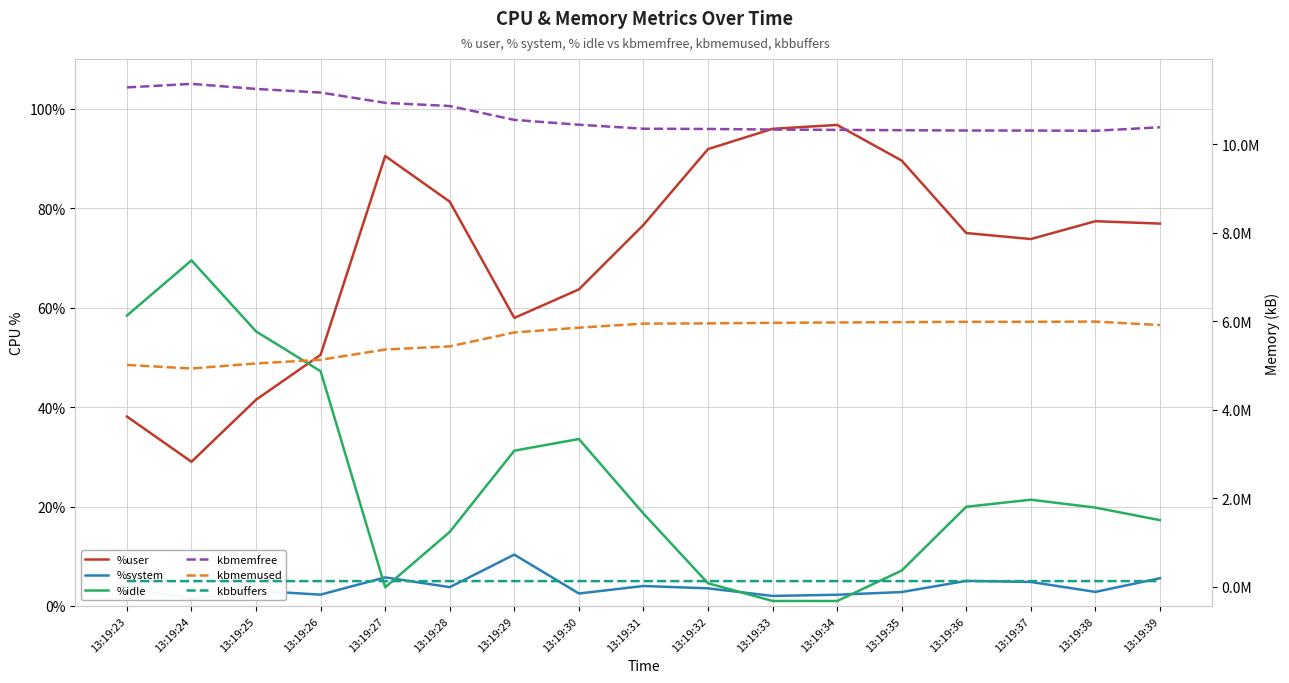

What is the value of the kbbuffers point at the 7th from the left?

123888.0